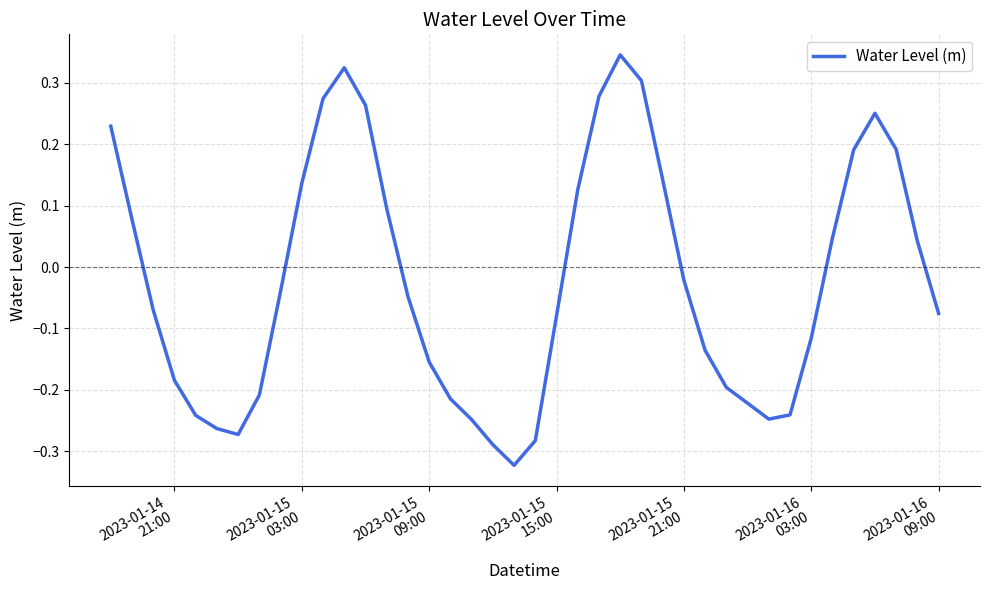

What is the difference between the maximum and minimum values?

0.7